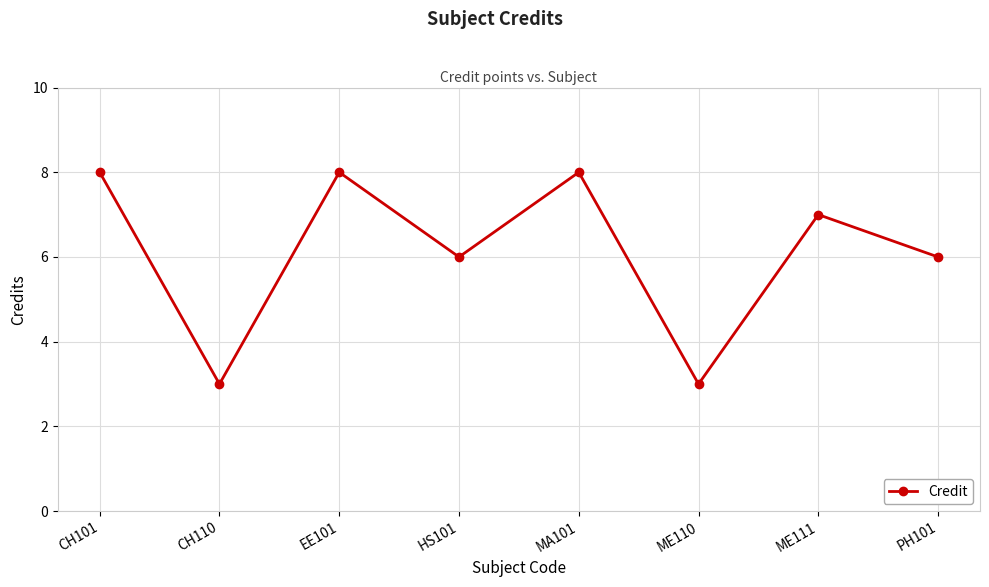

Which has a higher value, CH101 or PH101?

CH101